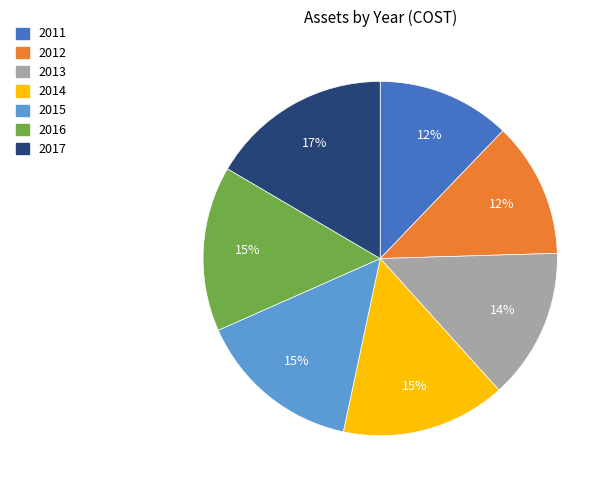

True or false: 2012 accounts for 12% of the total.

True